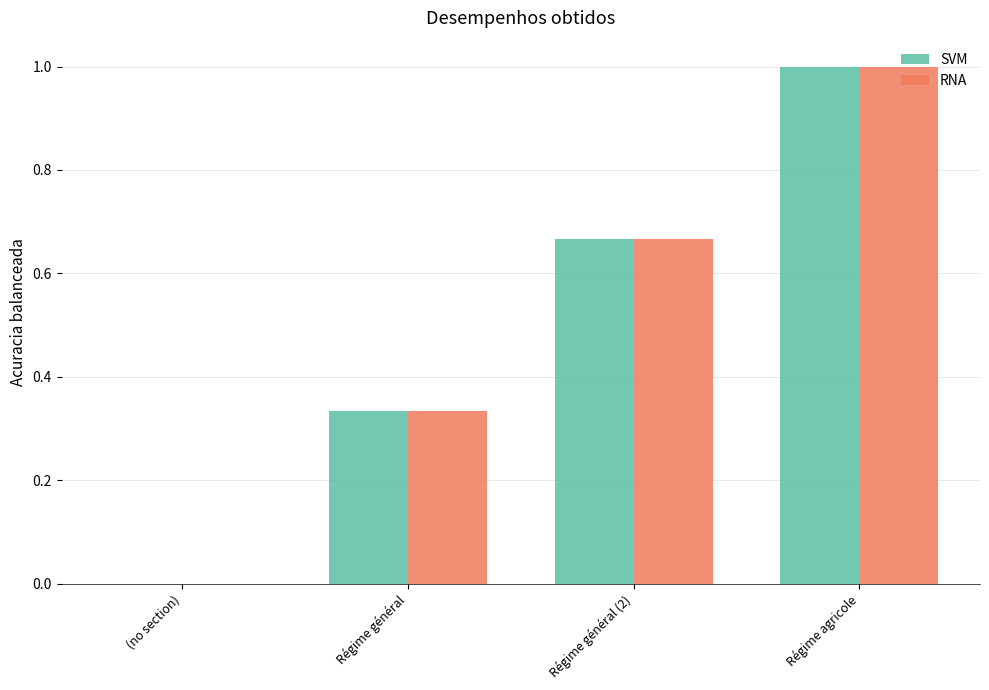

Does the chart contain stacked bars?

No